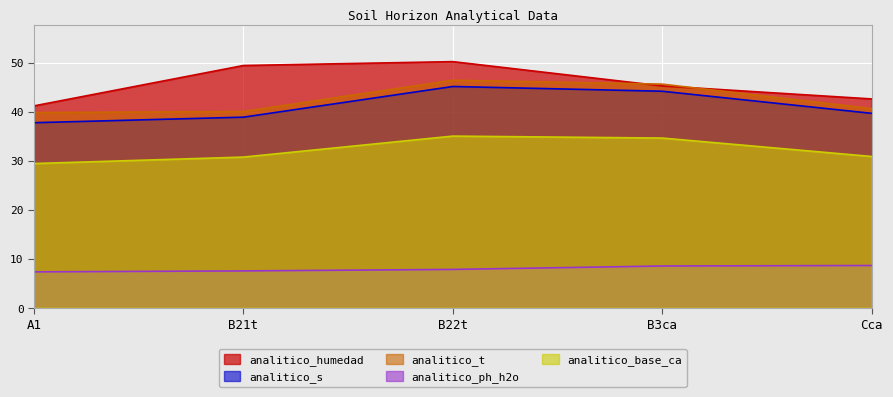

Where do analitico_humedad and analitico_t first cross each other?

B22t and B3ca